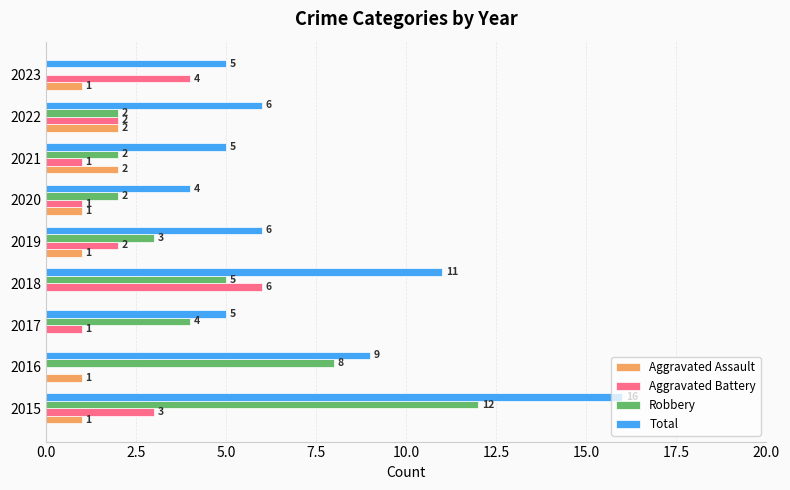

Which series changed the most between 2017 and 2020?

Robbery